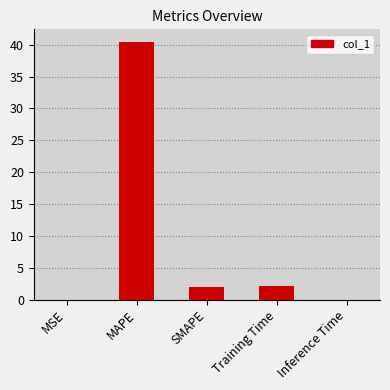

What is the greatest value displayed?

40.4